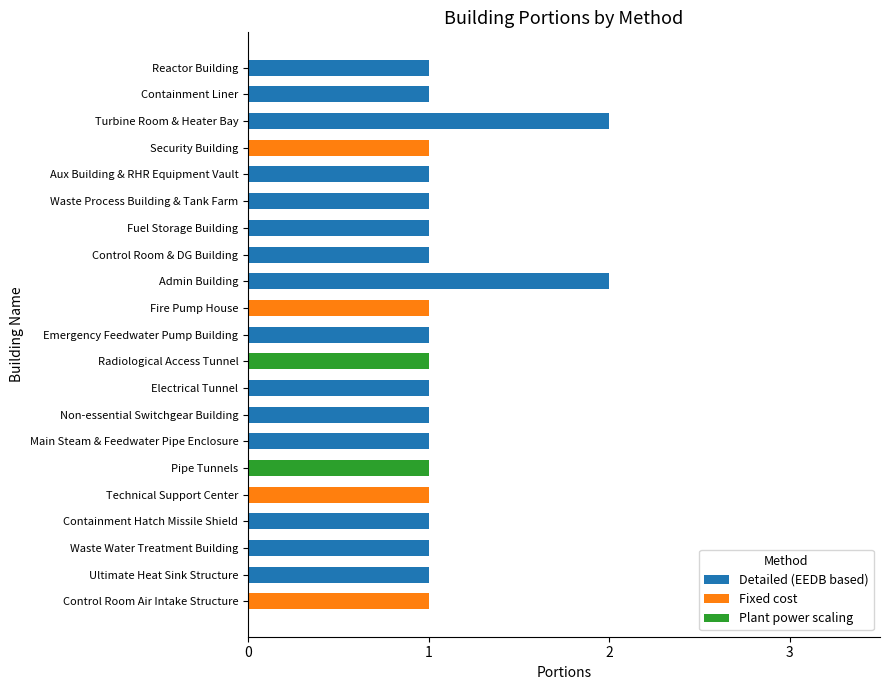

The Detailed (EEDB based) series shows 3 at Admin Building. True or false?

False